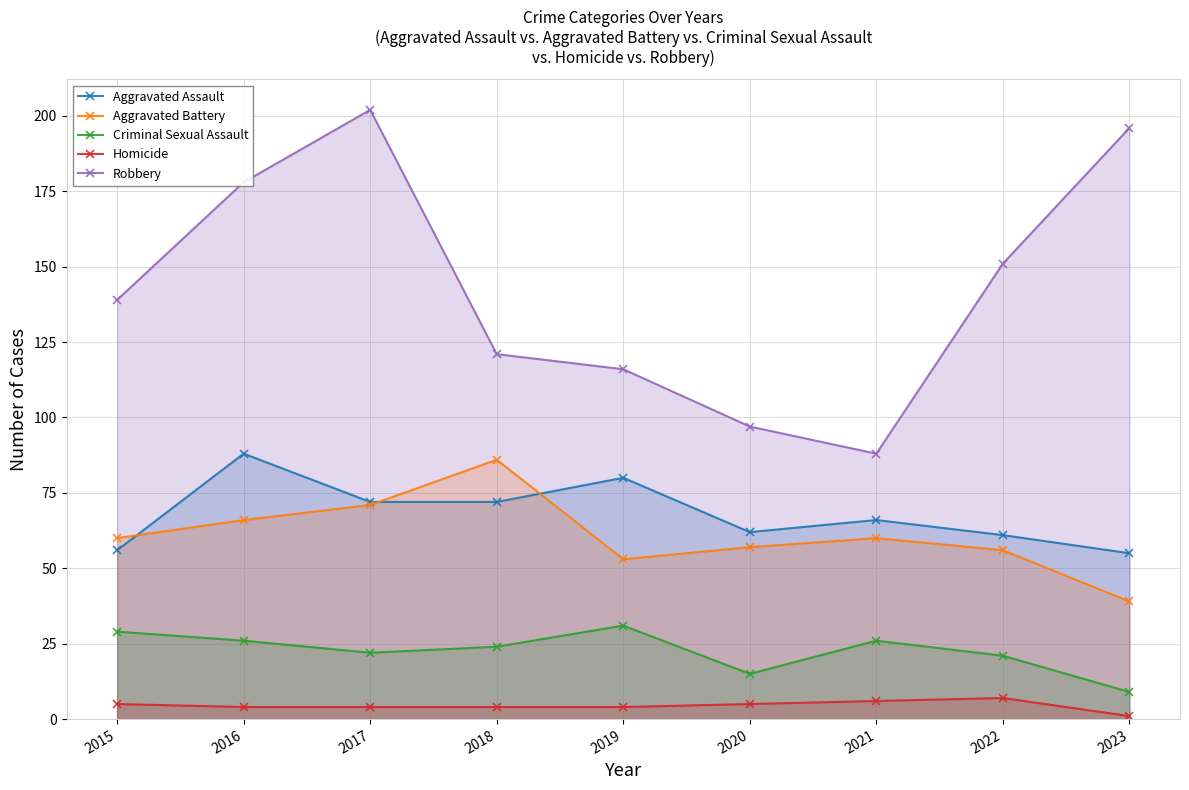

What is the difference between the maximum and second lowest values in the Aggravated Assault series?

32